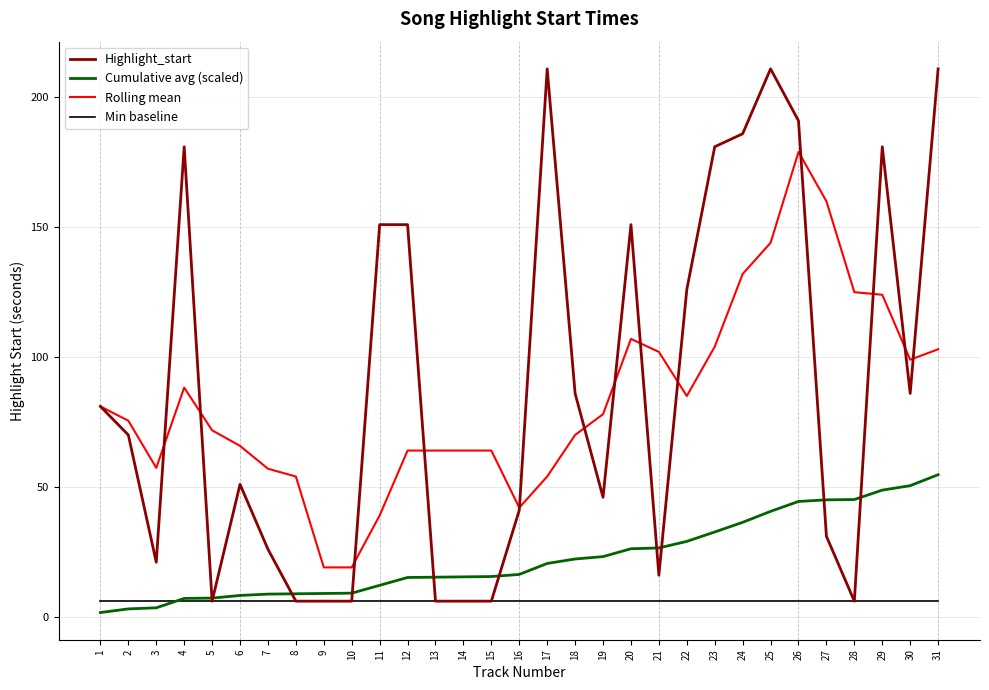

True or false: Min baseline has more than 0 points higher than both neighbors.

False